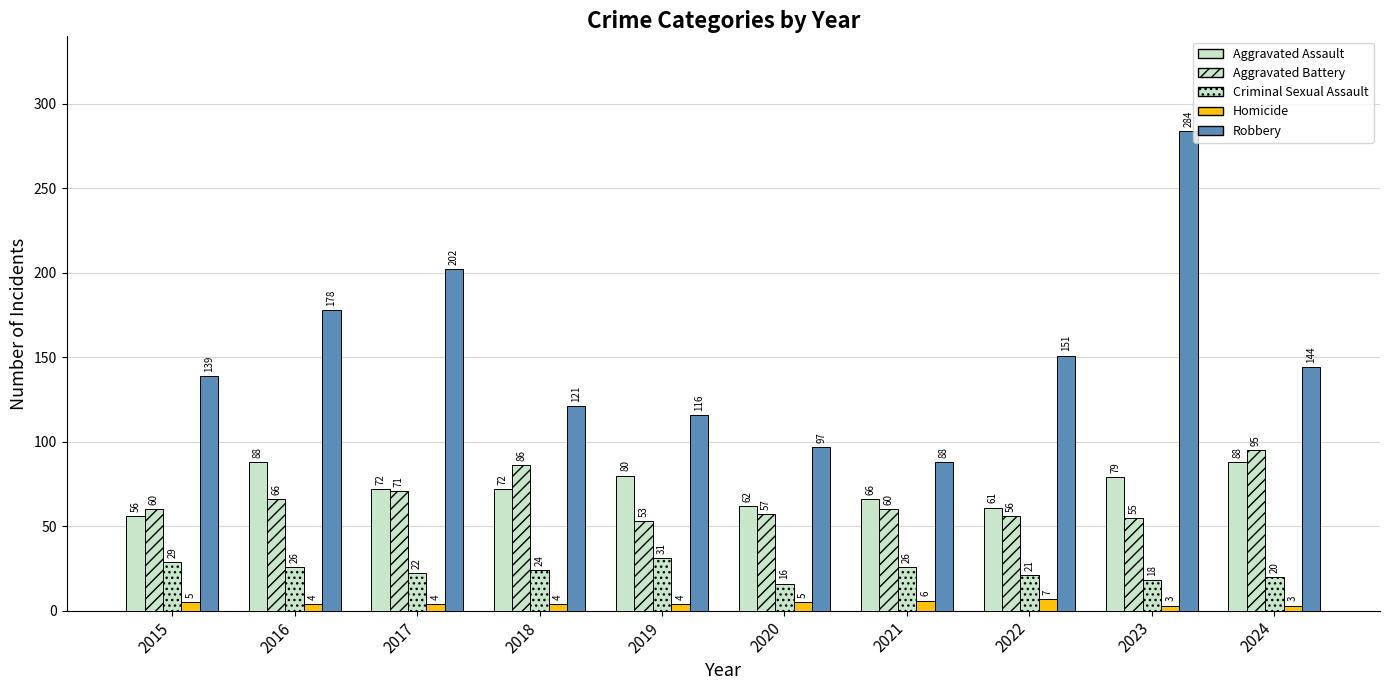

How many categories are shown in the chart?

10